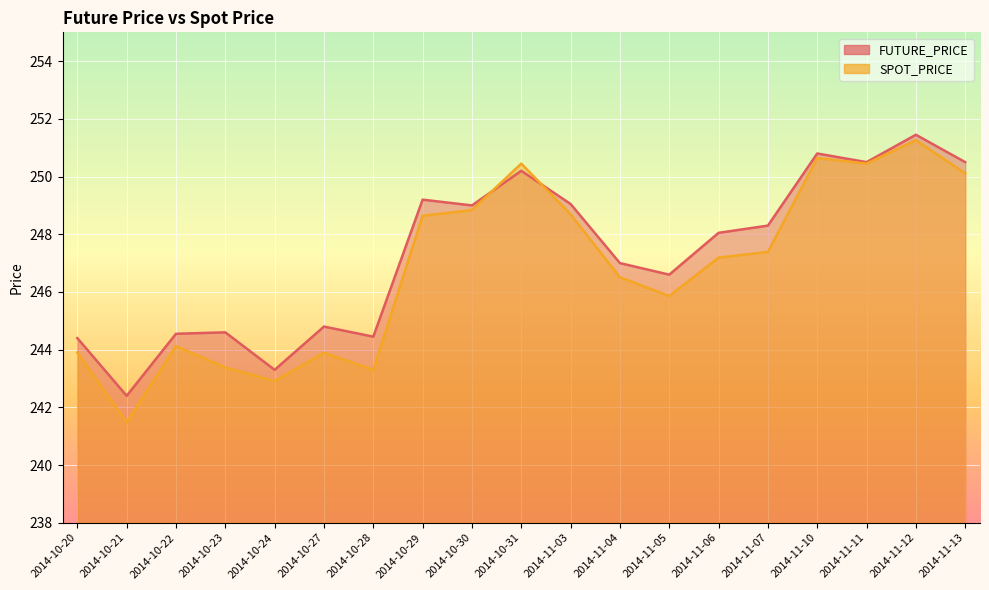

Reading right to left, transcribe all the data shown in this chart.

FUTURE_PRICE: 250.5	251.4	250.5	250.8	248.3	248.1	246.6	247.0	249.1	250.2	249.0	249.2	244.4	244.8	243.3	244.6	244.6	242.4	244.4
SPOT_PRICE: 250.1	251.3	250.4	250.6	247.4	247.2	245.9	246.5	248.7	250.4	248.8	248.6	243.3	243.9	242.9	243.4	244.1	241.5	243.9